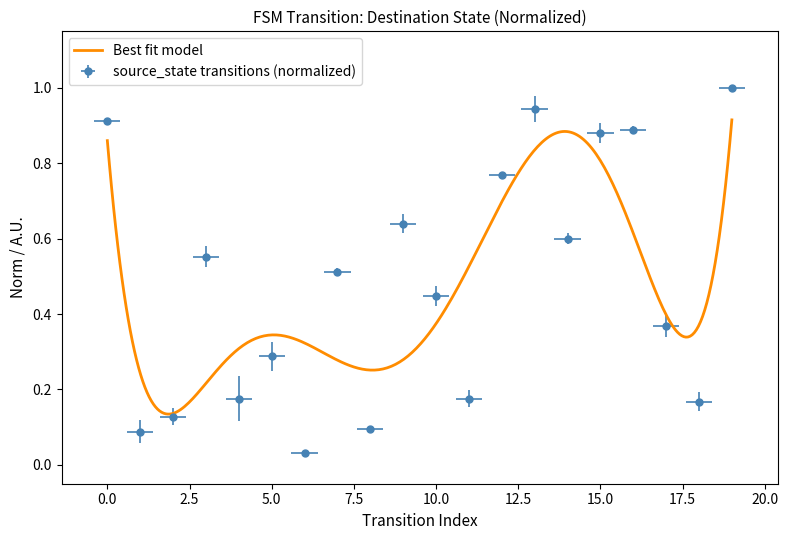

Which label corresponds to the smallest value in the chart?

6